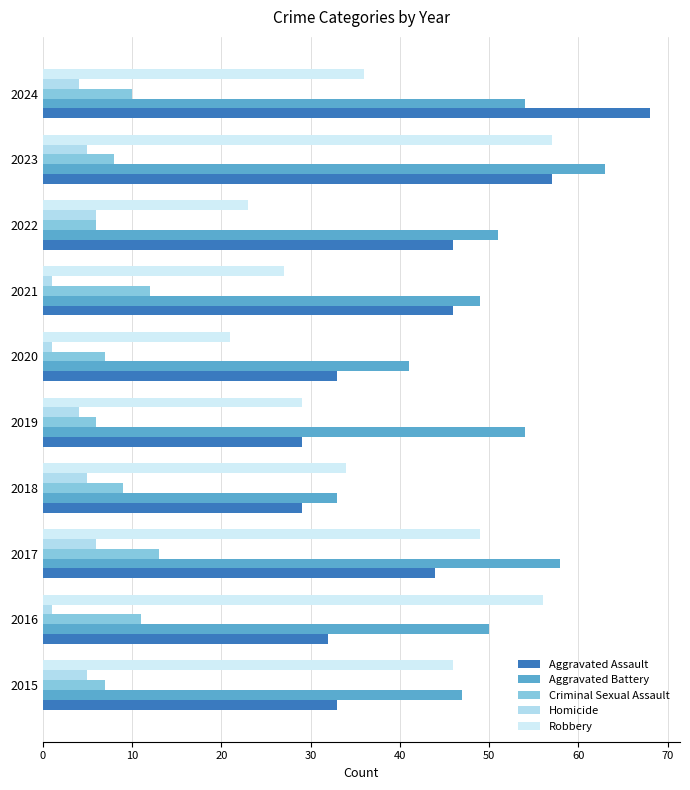

How many data points in Criminal Sexual Assault are less than 9?

5